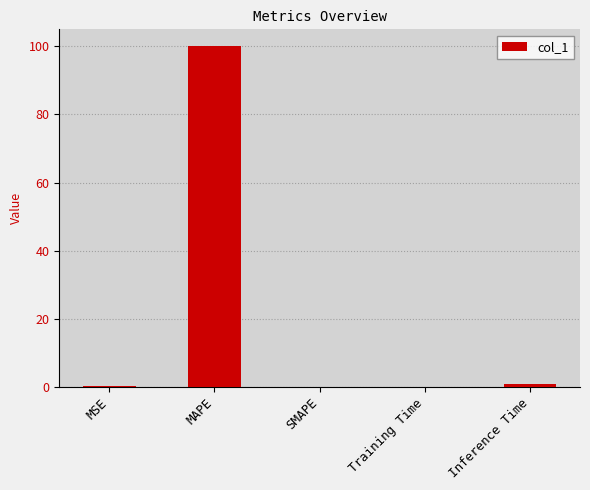

Between MAPE and Inference Time, which is larger?

MAPE